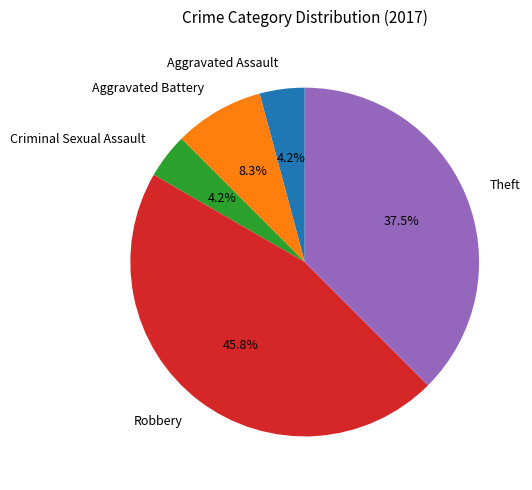

What percentage is the Aggravated Battery slice, to the nearest percent?

8%